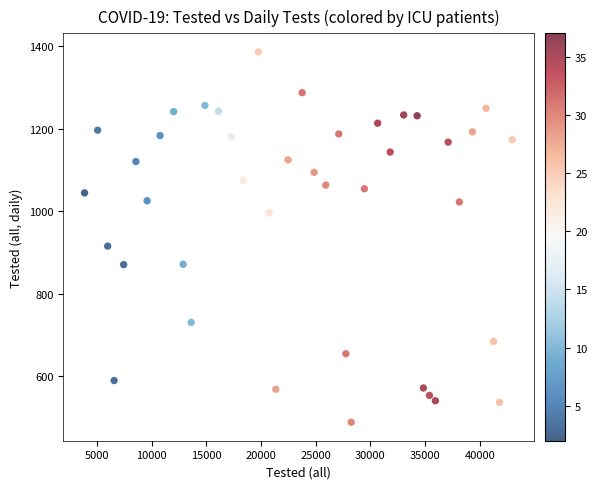

What Y value in the scatter plot is closest to 938?

916